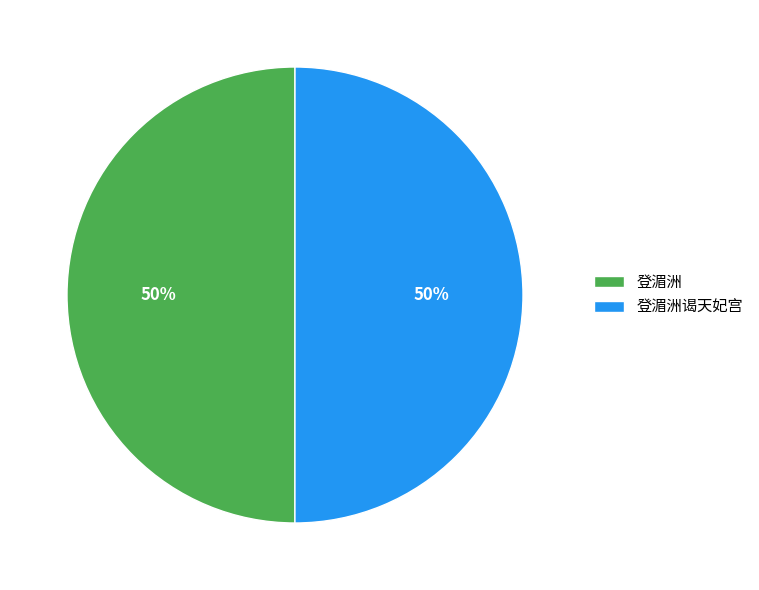

How many slices are in this pie chart?

2